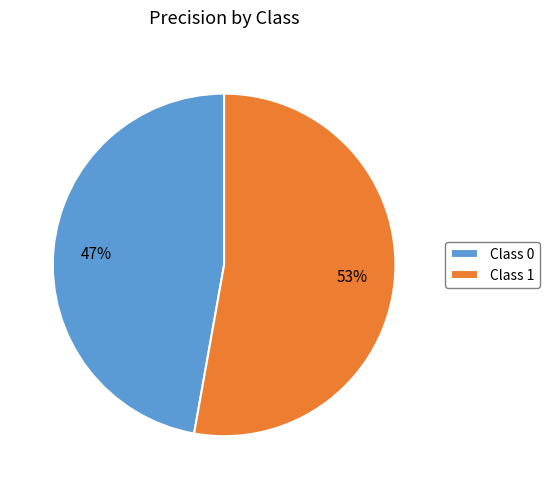

To the nearest percent, what is the average slice percentage?

50%